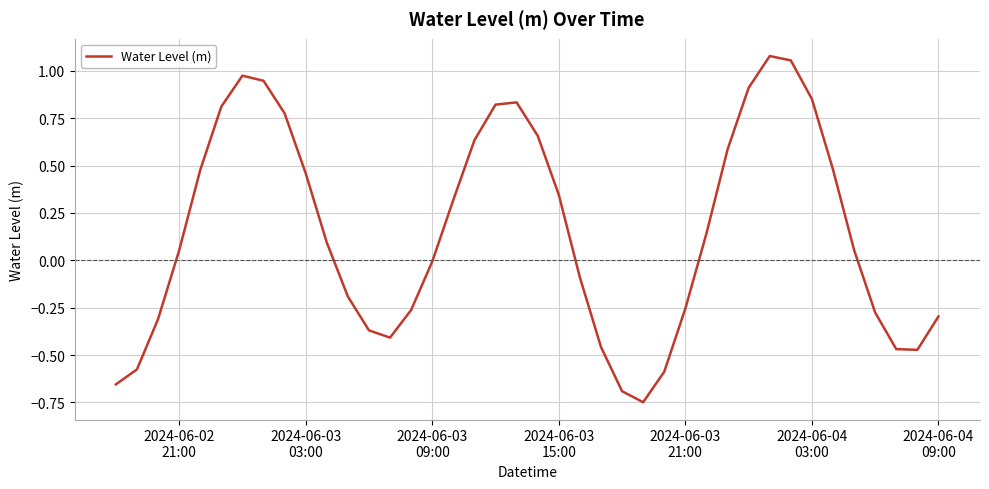

What is the difference between the maximum and minimum values?

1.8